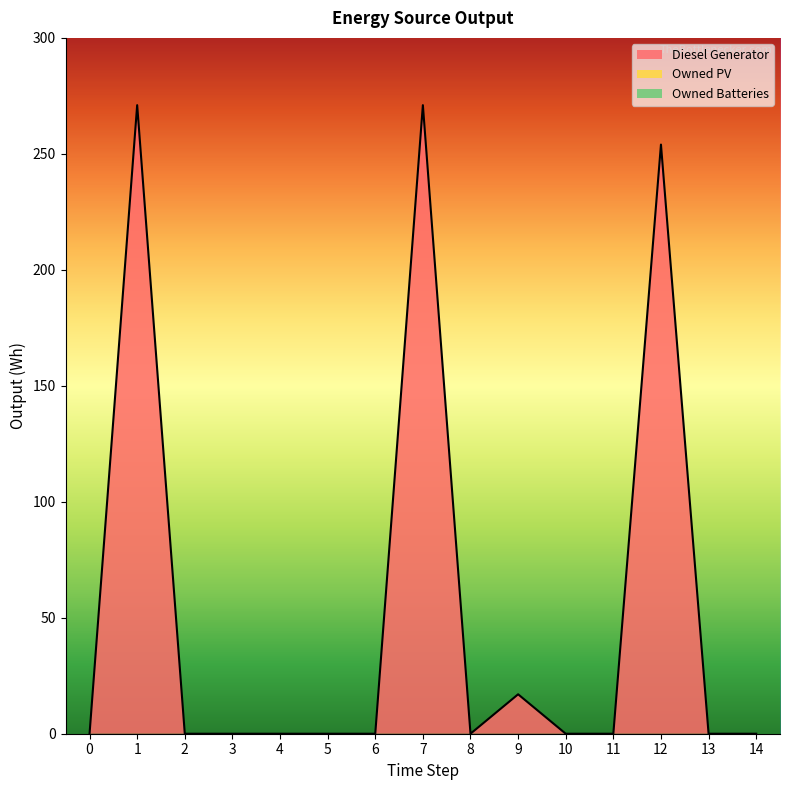

Reading left to right, extract all data points from this chart.

Diesel Generator: 0=0	1=271	2=0	3=0	4=0	5=0	6=0	7=271	8=0	9=17	10=0	11=0	12=254	13=0	14=0
Owned PV: 0=0	1=0	2=0	3=0	4=0	5=0	6=0	7=0	8=0	9=0	10=0	11=0	12=0	13=0	14=0
Owned Batteries: 0=0	1=0	2=0	3=0	4=0	5=0	6=0	7=0	8=0	9=0	10=0	11=0	12=0	13=0	14=0